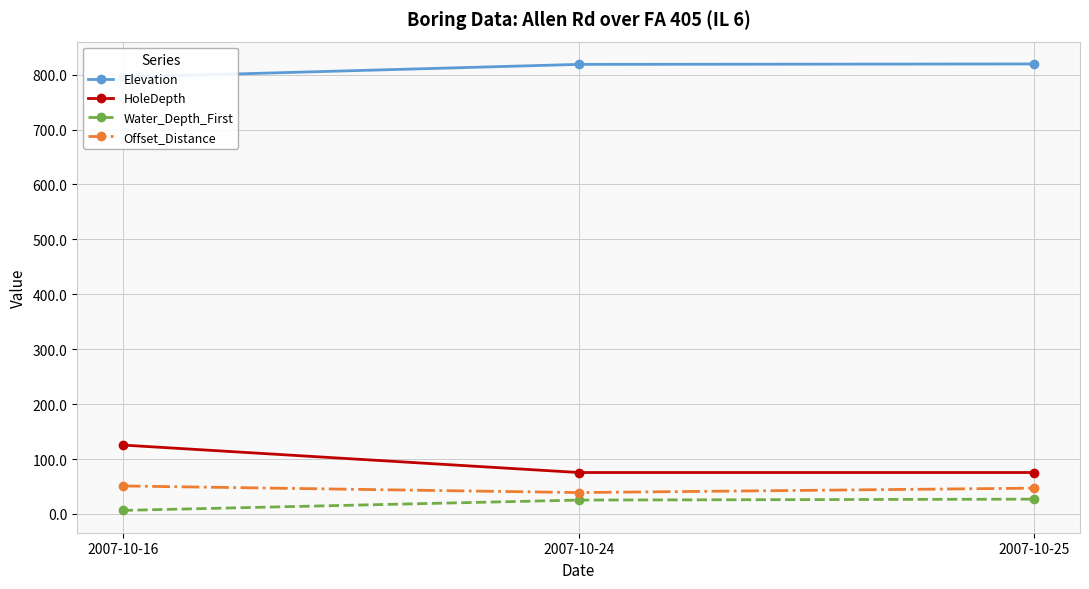

What is the sum of the HoleDepth values at 2007-10-24 and 2007-10-25?

151.0